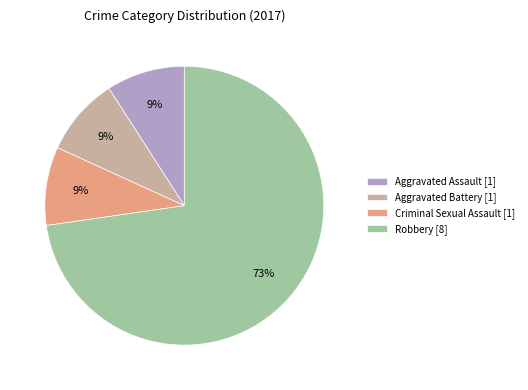

Do Aggravated Assault and Robbery together represent more than half of the pie?

Yes